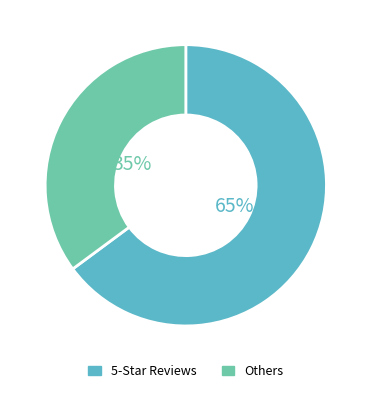

Is there any slice that represents more than half of the pie?

Yes